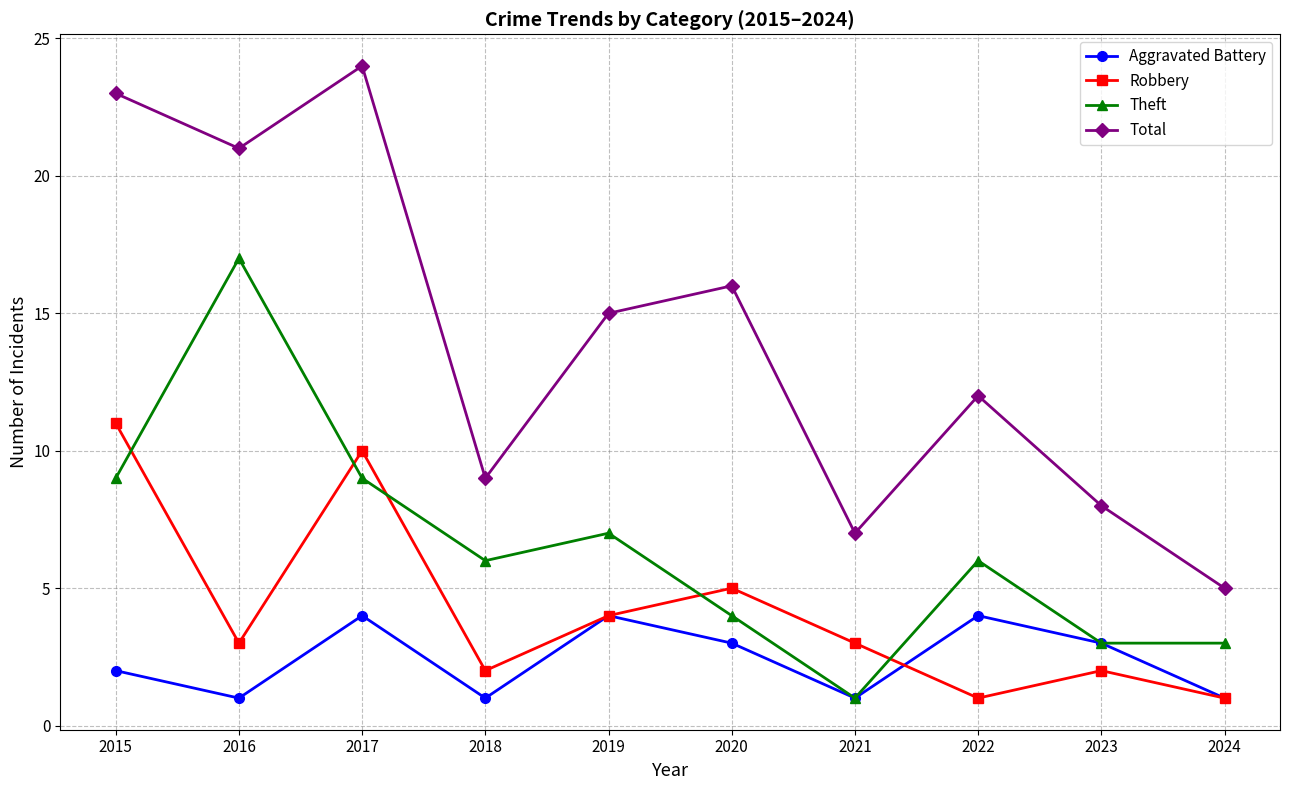

What is the minimum value for Total?

5